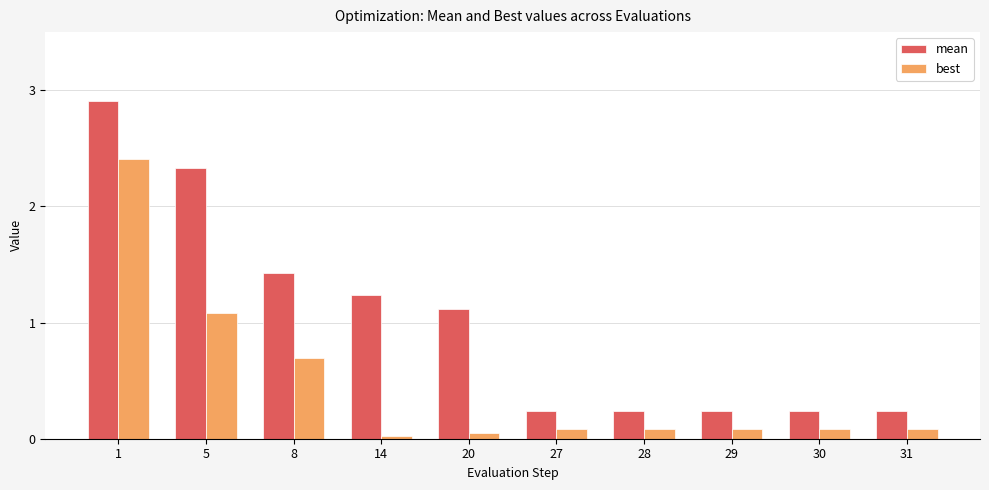

At which category is the sum across all series the highest?

1